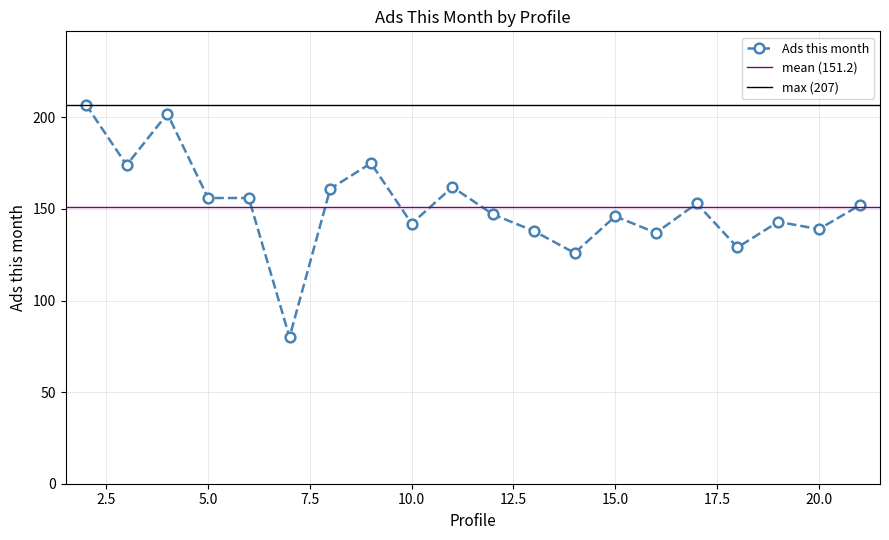

Reading left to right, what are all the values shown in this chart?

2=207	3=174	4=202	5=156	6=156	7=80	8=161	9=175	10=142	11=162	12=147	13=138	14=126	15=146	16=137	17=153	18=129	19=143	20=139	21=152